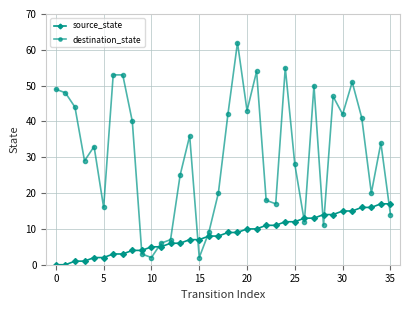

Which series ends up on top after the final intersection of destination_state and source_state?

source_state